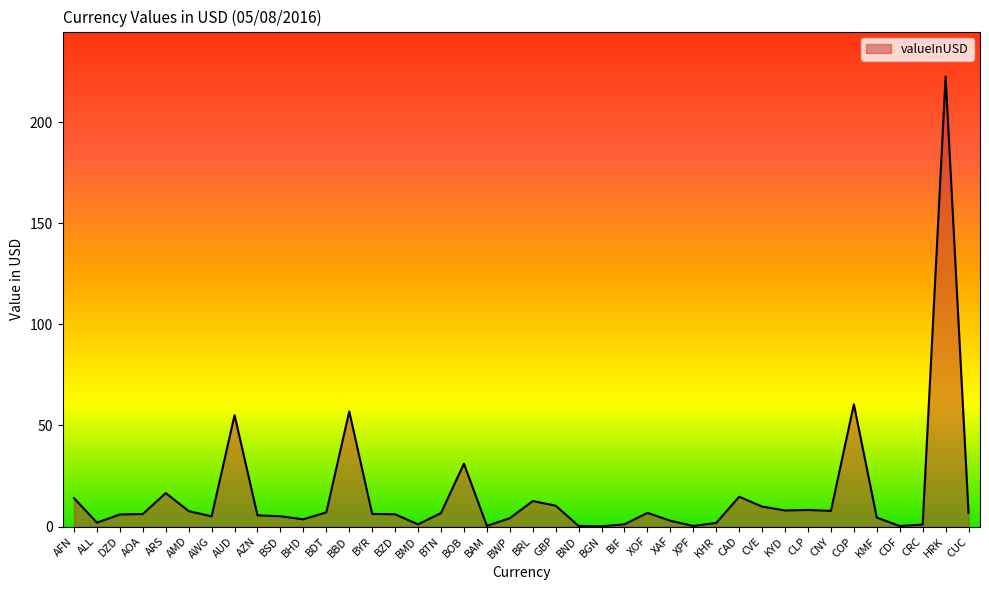

What is the change in value from AZN to COP?

+54.9